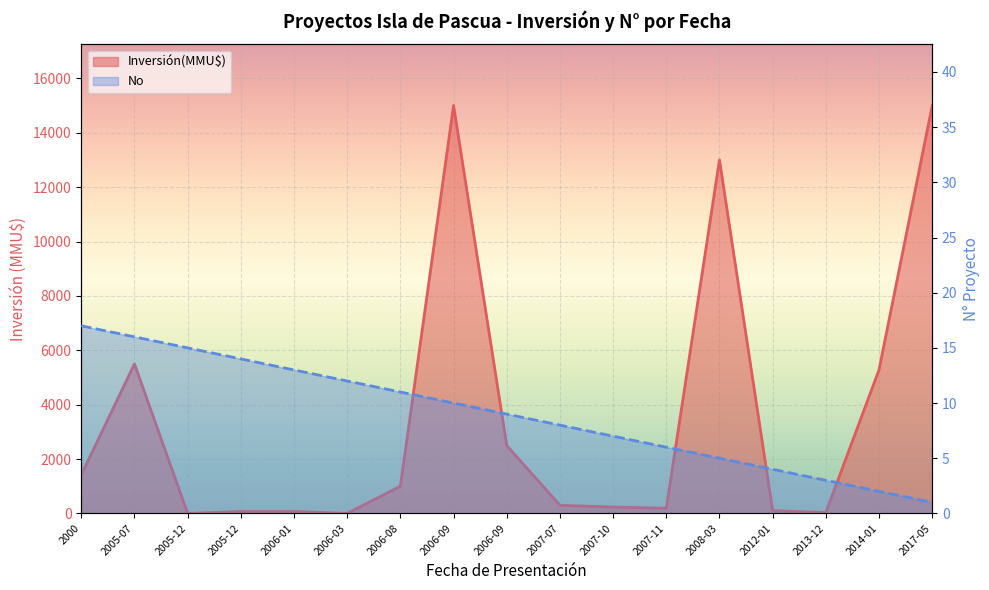

Is the value of Inversión(MMU$) at 2005-12 greater than the value of No at 2007-11?

No